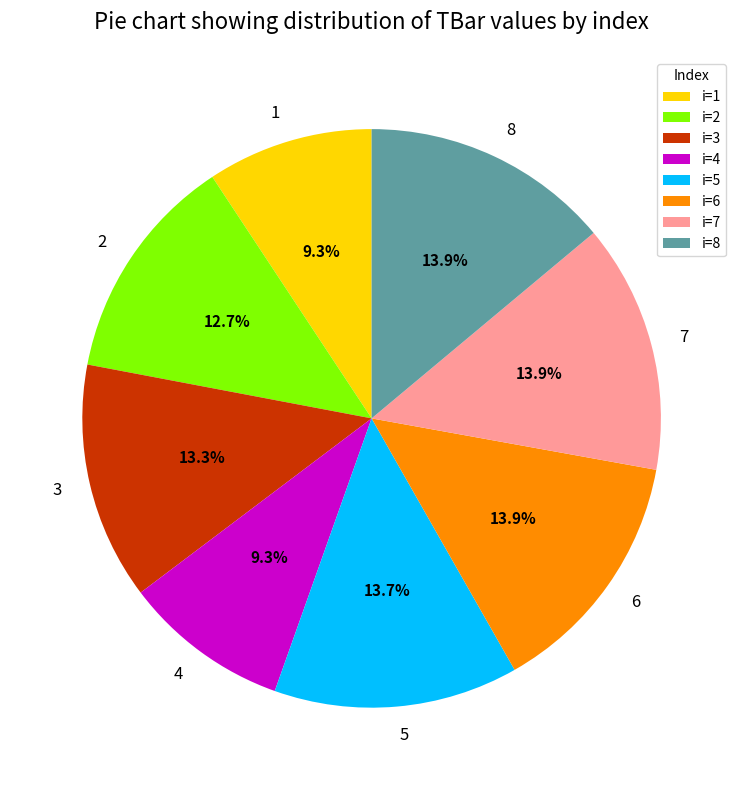

True or false: 6 accounts for 6% of the total.

False